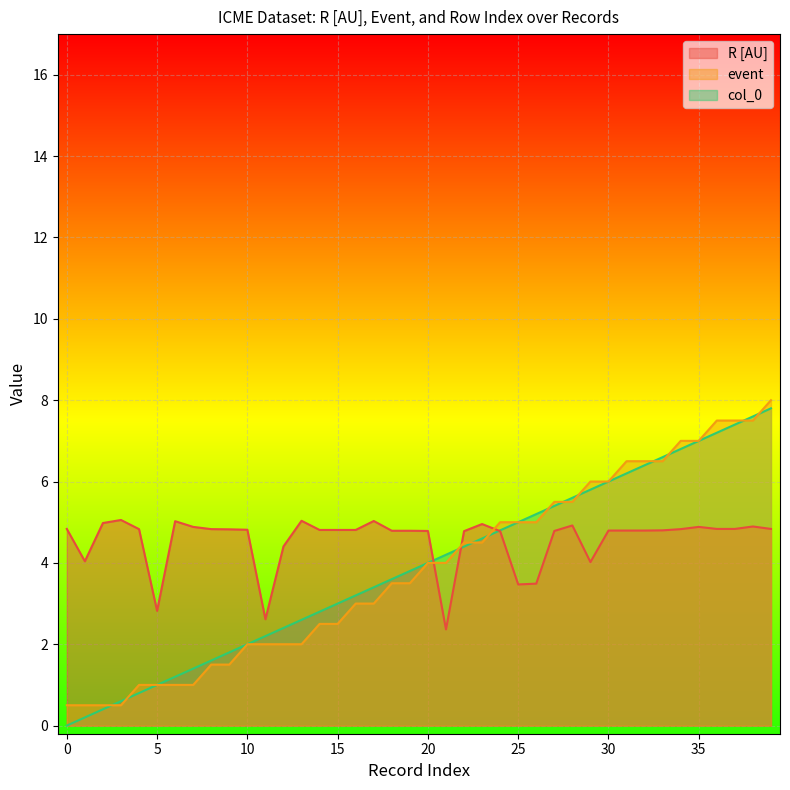

Where is the first local minimum for R [AU]?

1